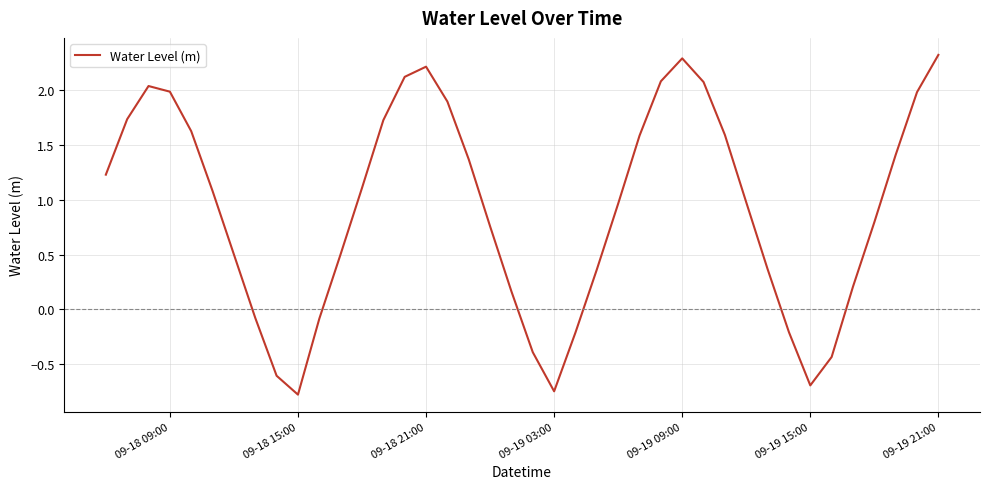

Does the chart have visible grid lines?

Yes